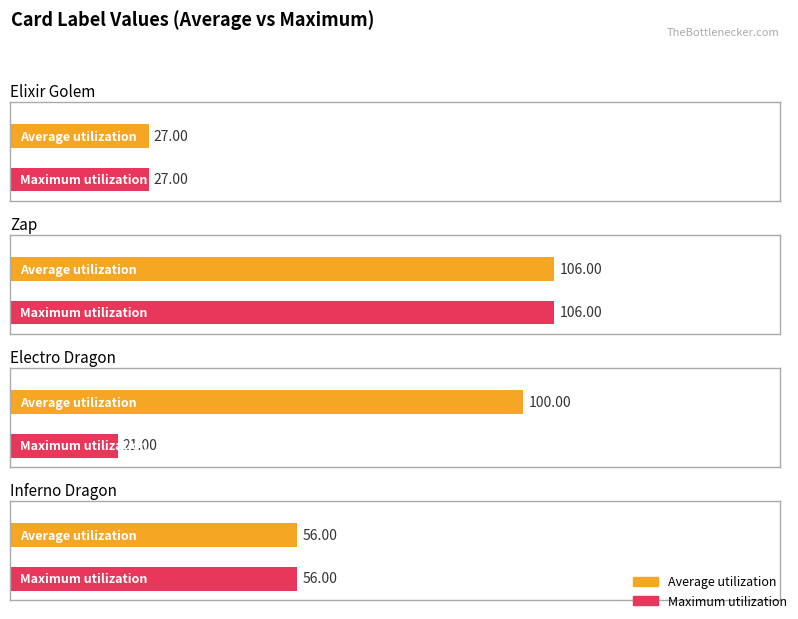

The Maximum utilization series shows 27 at Elixir Golem. True or false?

True